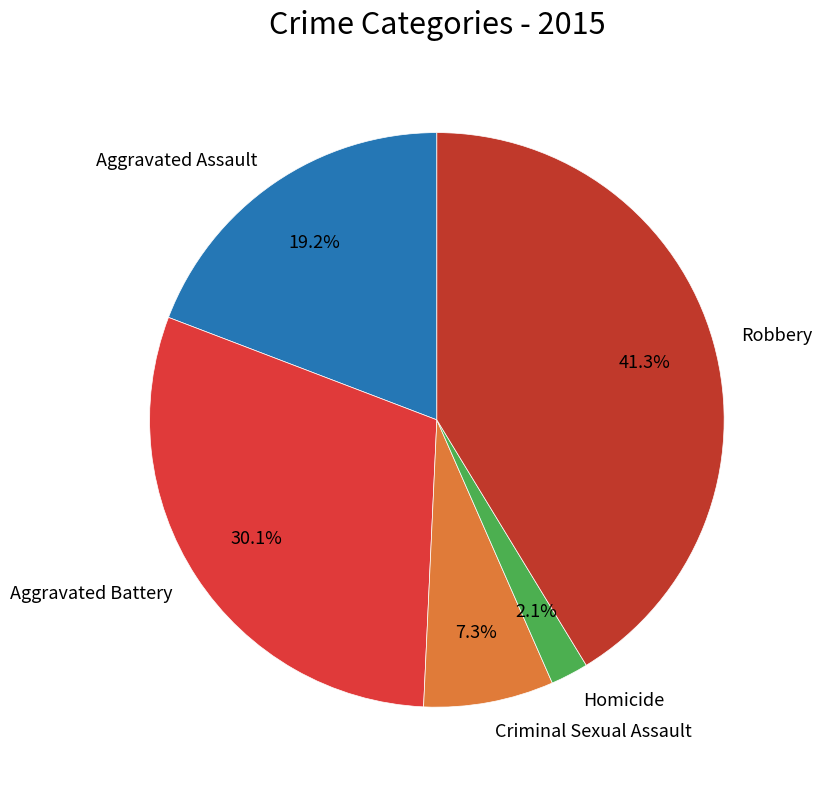

To the nearest percent, what percentage of the pie is Robbery?

41%